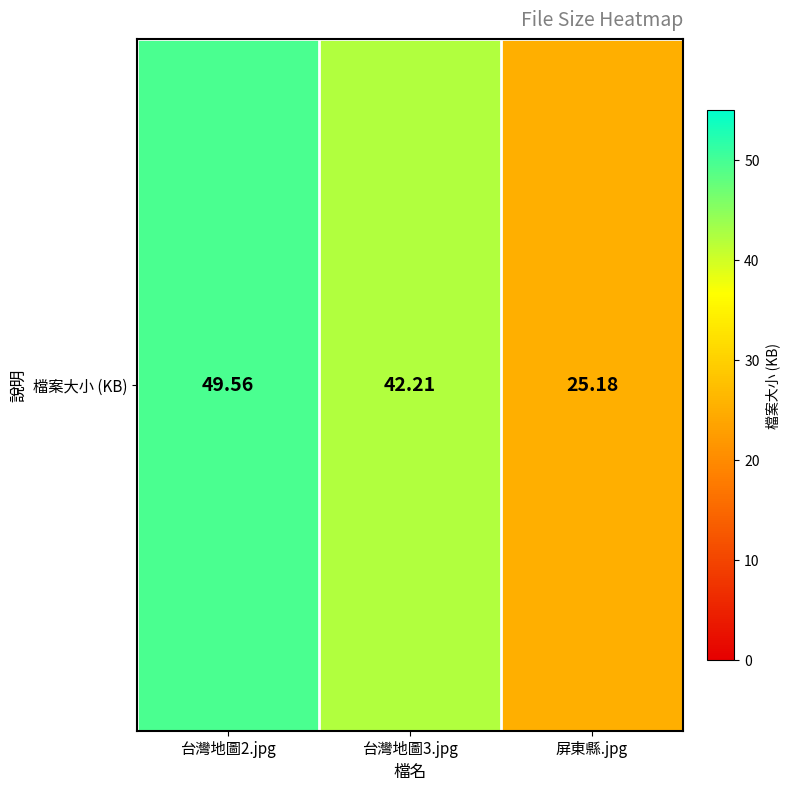

What is the maximum value shown in the chart?

49.6